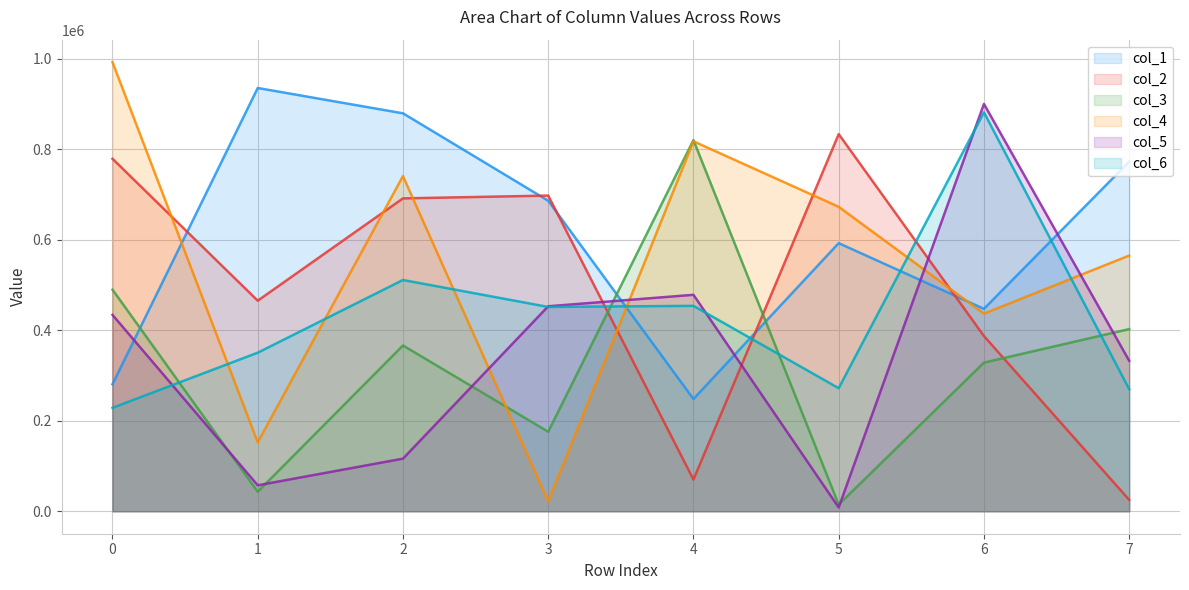

True or false: col_6 has a value of 410155 at 5.

False